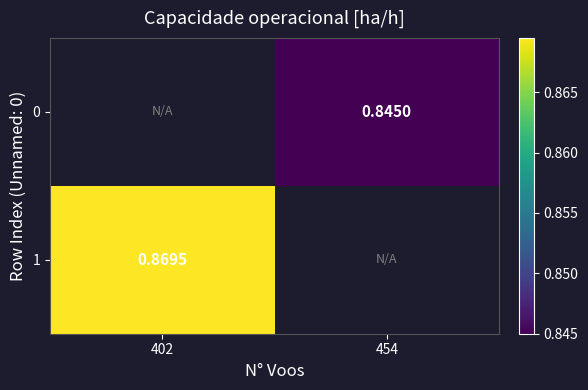

Rank the categories by 0 value from lowest to highest.

402, 454